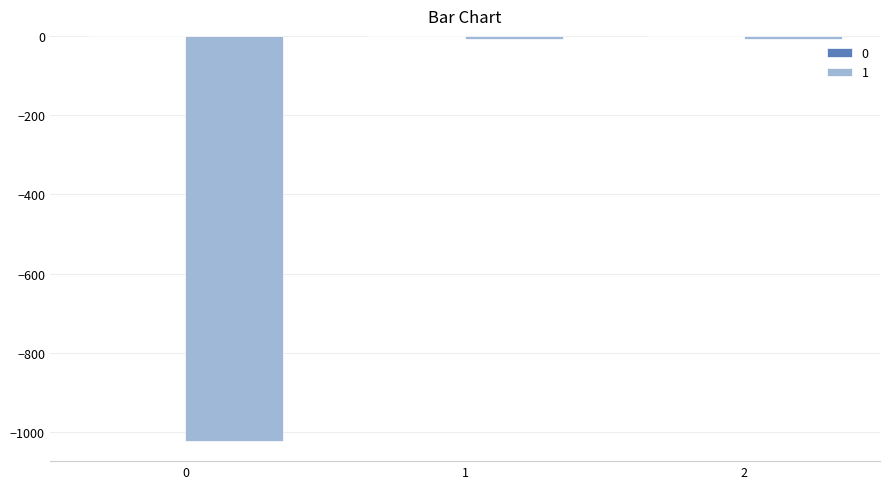

Count the number of data series in this chart.

2